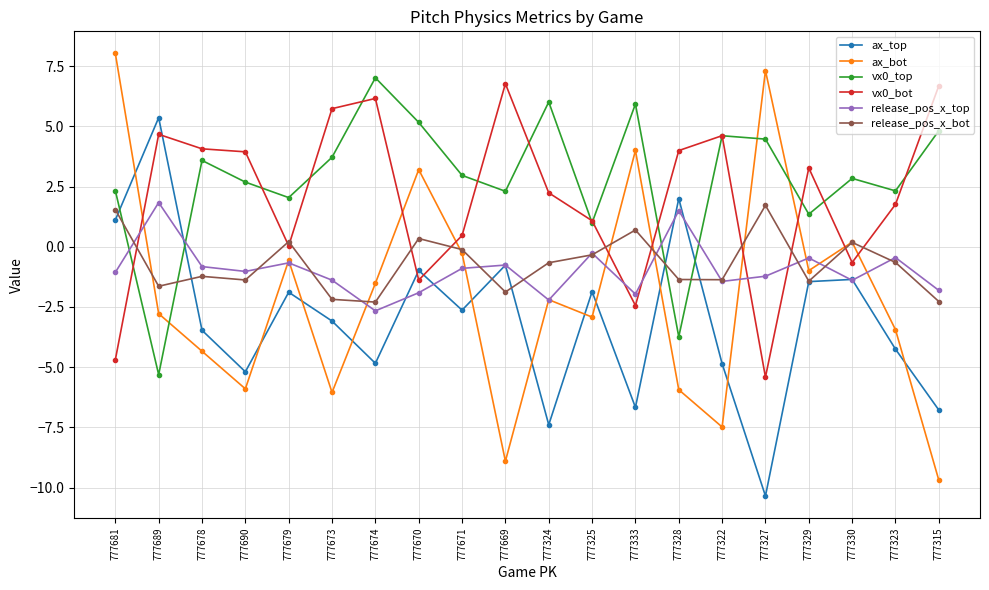

True or false: ax_bot has more than 1 points higher than both neighbors.

True